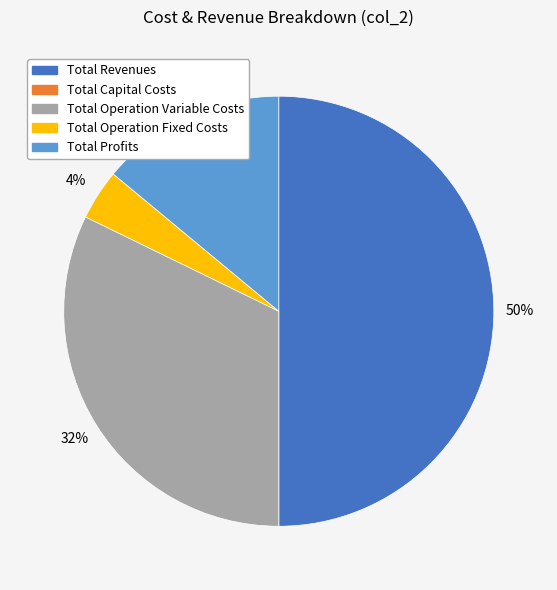

Which slice is the largest?

Total Revenues